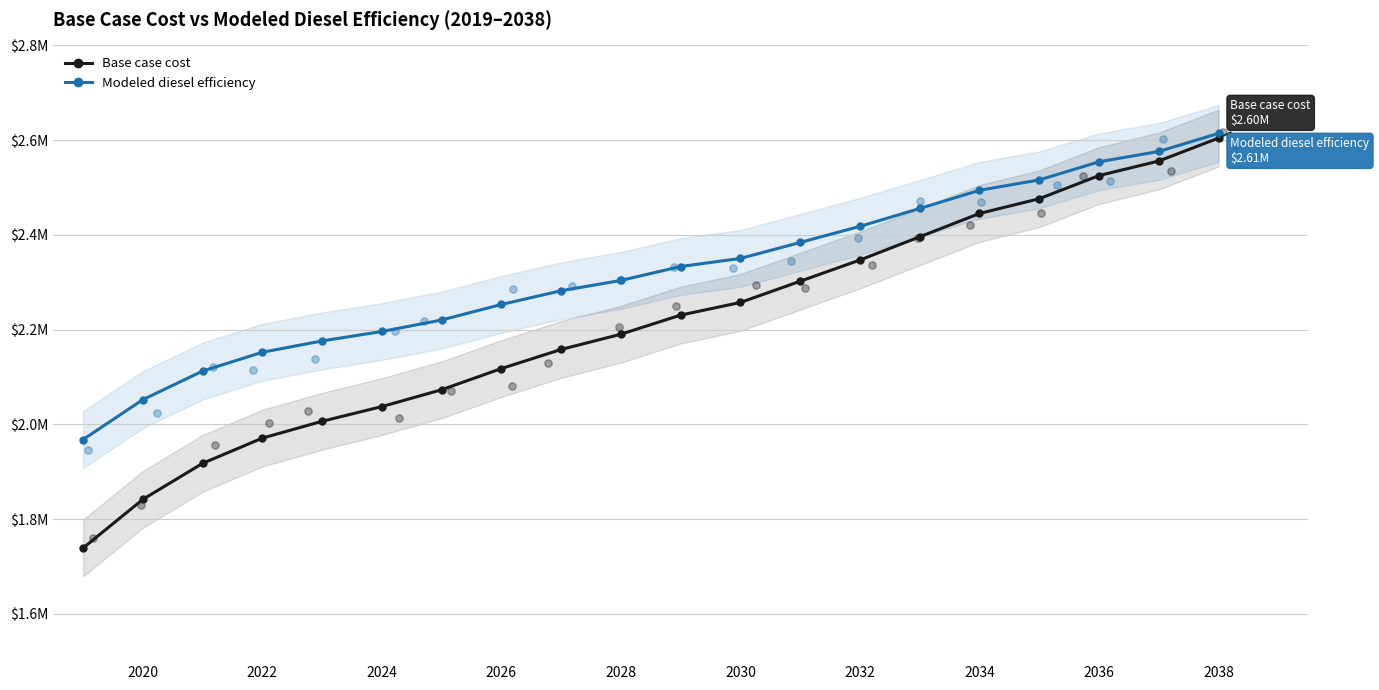

Which series has the largest total across all categories?

Modeled diesel efficiency